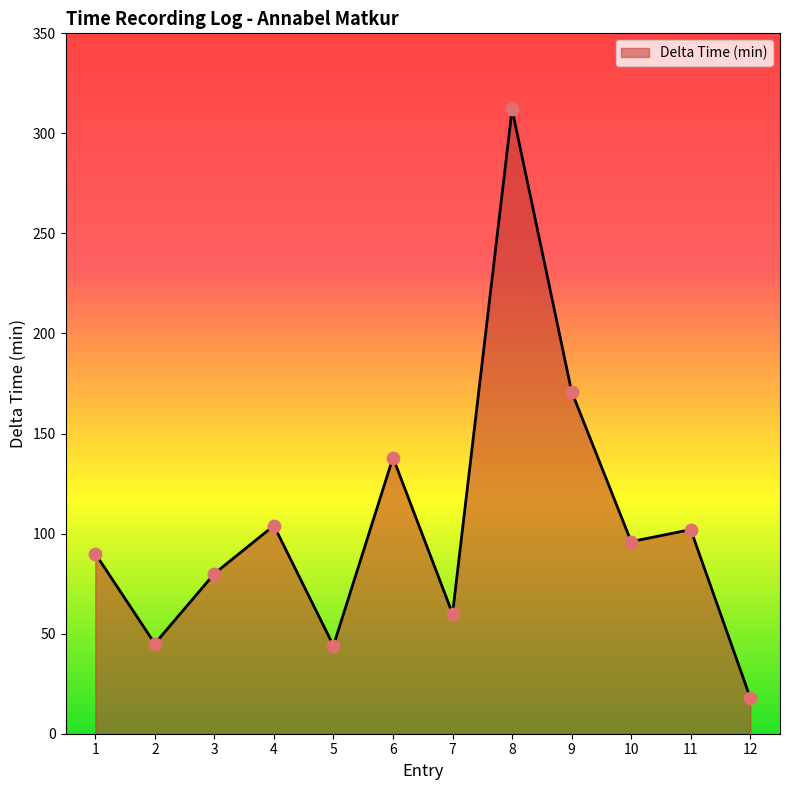

Which has a higher value, 3 or 10?

10